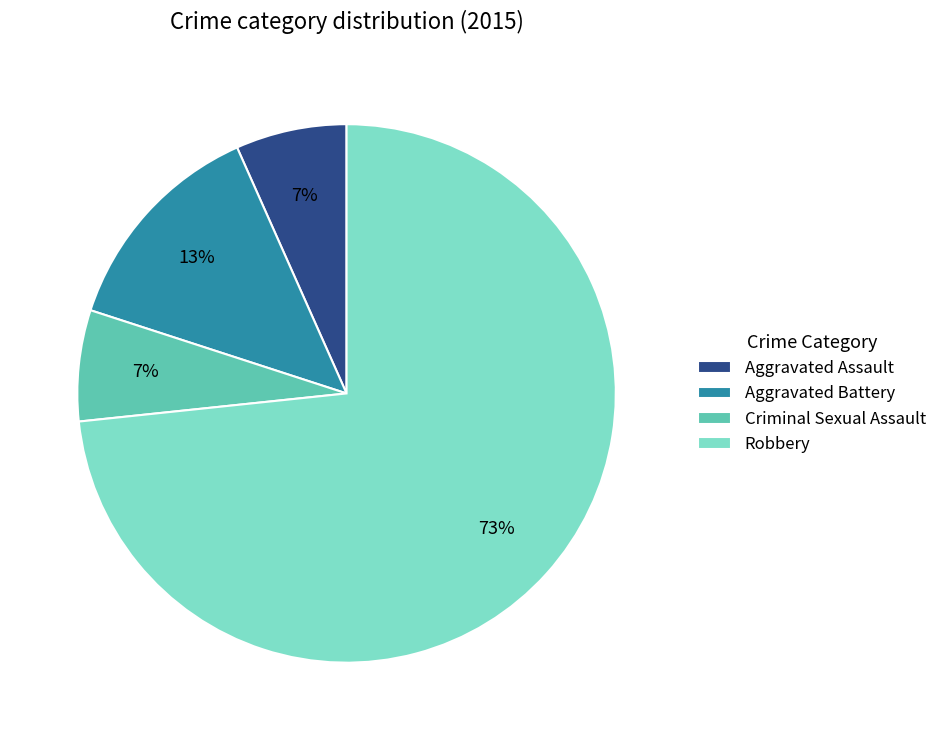

The Aggravated Assault slice represents 7% of the pie. True or false?

True